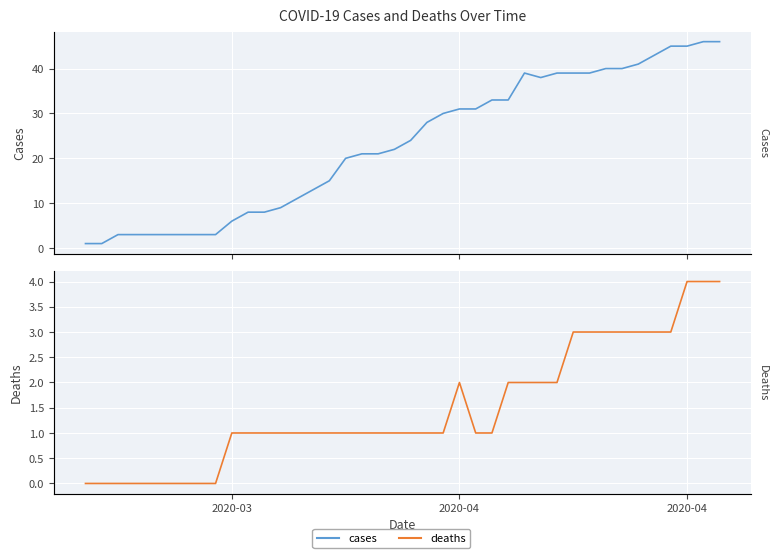

Reading right to left, extract all data points from this chart.

cases: 46	46	45	45	43	41	40	40	39	39	39	38	39	33	33	31	31	30	28	24	22	21	21	20	15	13	11	9	8	8	6	3	3	3	3	3	3	3	1	1
deaths: 4	4	4	3	3	3	3	3	3	3	2	2	2	2	1	1	2	1	1	1	1	1	1	1	1	1	1	1	1	1	1	0	0	0	0	0	0	0	0	0